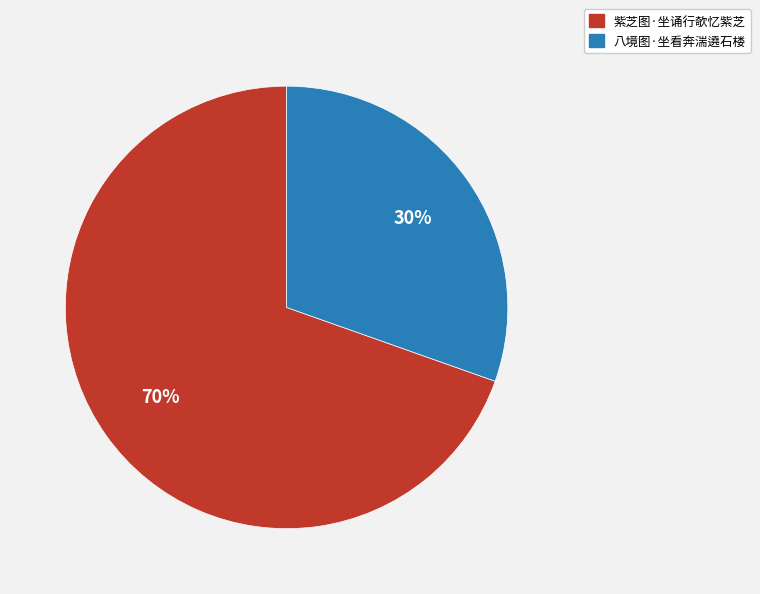

Which category has the biggest portion of the pie?

紫芝图·坐诵行欹忆紫芝